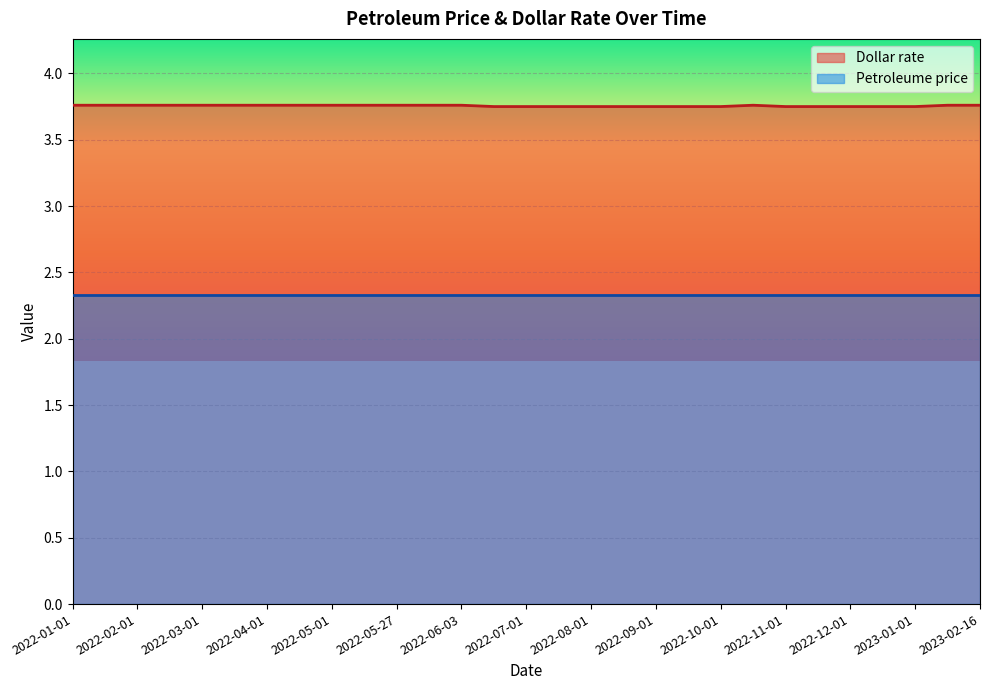

What is the ratio of the value at 2022-11-01 to the value at 2022-02-16?

1.0